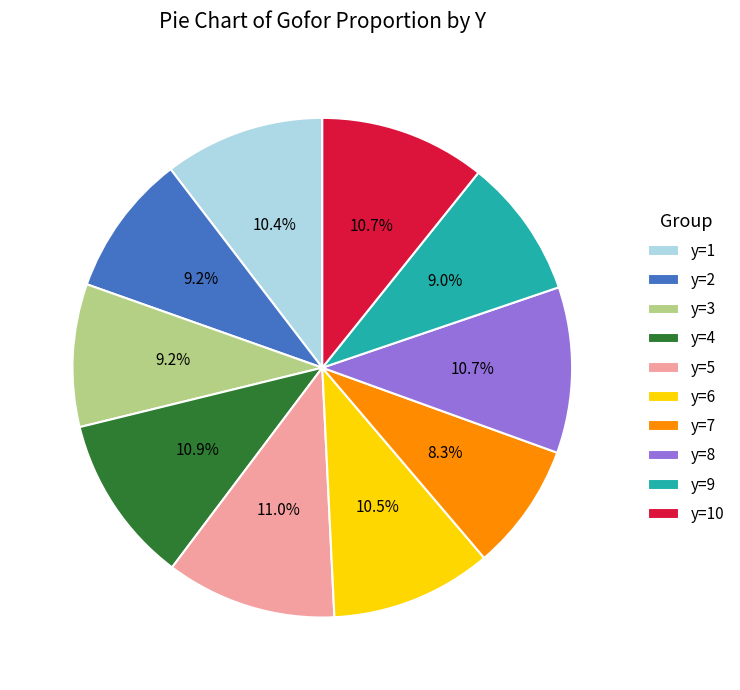

How many segments does this pie chart have?

10